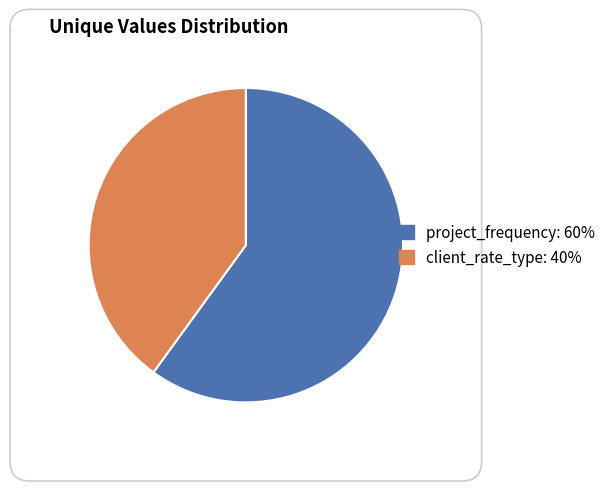

Do project_frequency and client_rate_type together represent more than half of the pie?

Yes